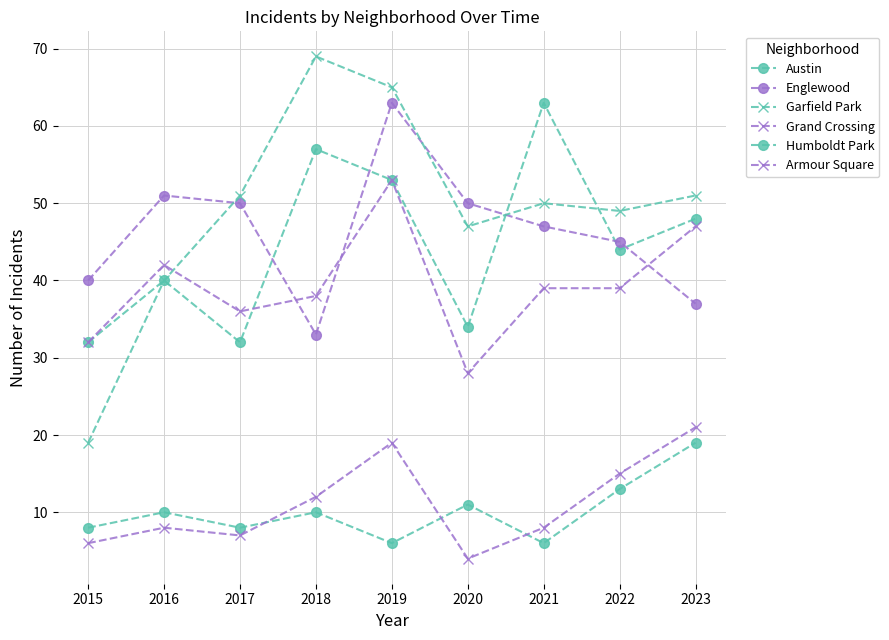

Where do Armour Square and Humboldt Park first cross each other?

2017 and 2018